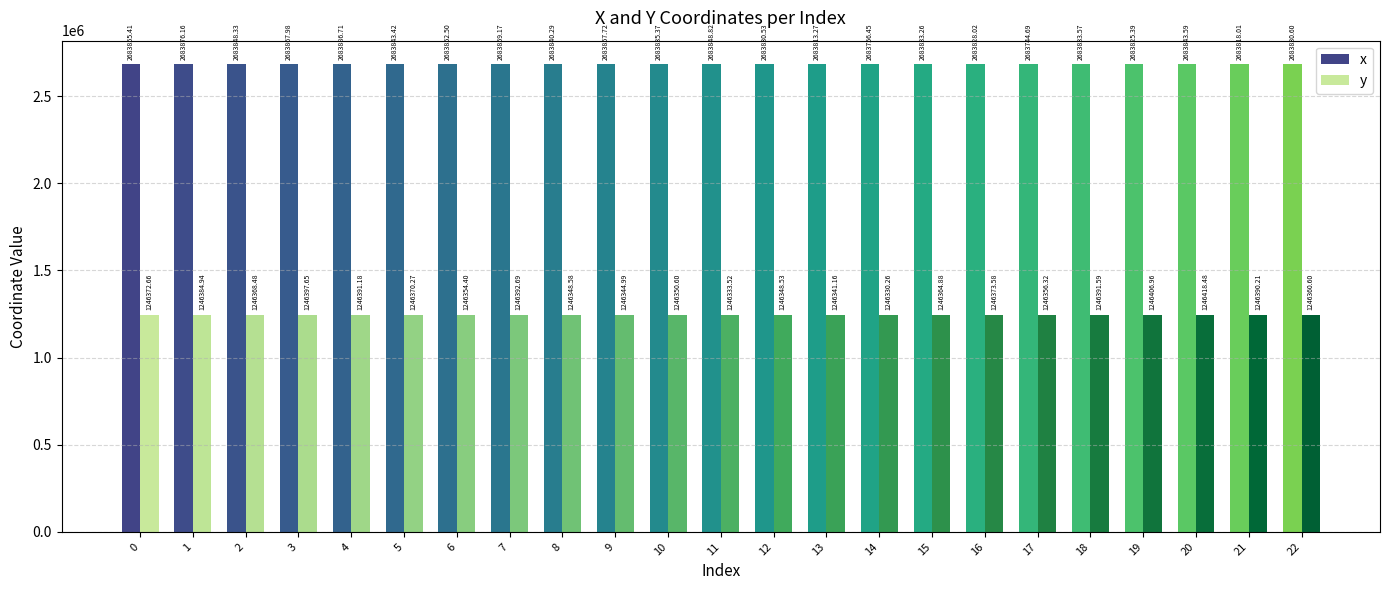

What is the value of the x bar at the 3rd from the left?

2683848.3